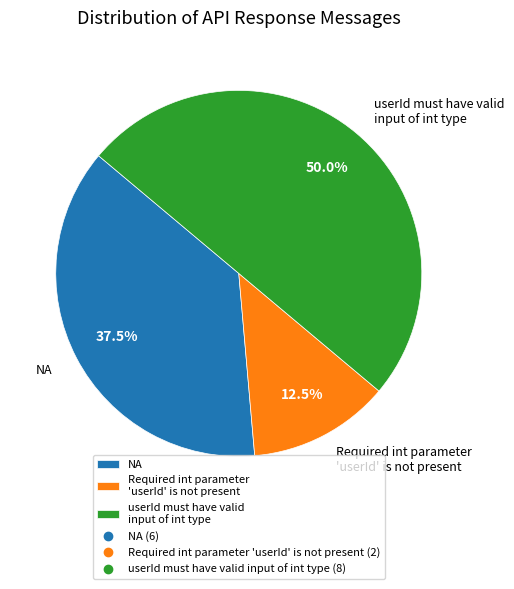

Between Required int parameter 'userId' is not present and NA, which is larger?

NA